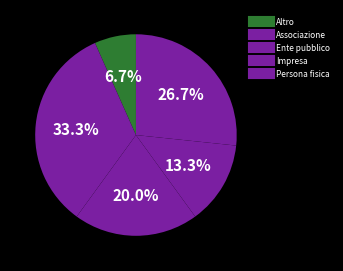

How many slices are in this pie chart?

5